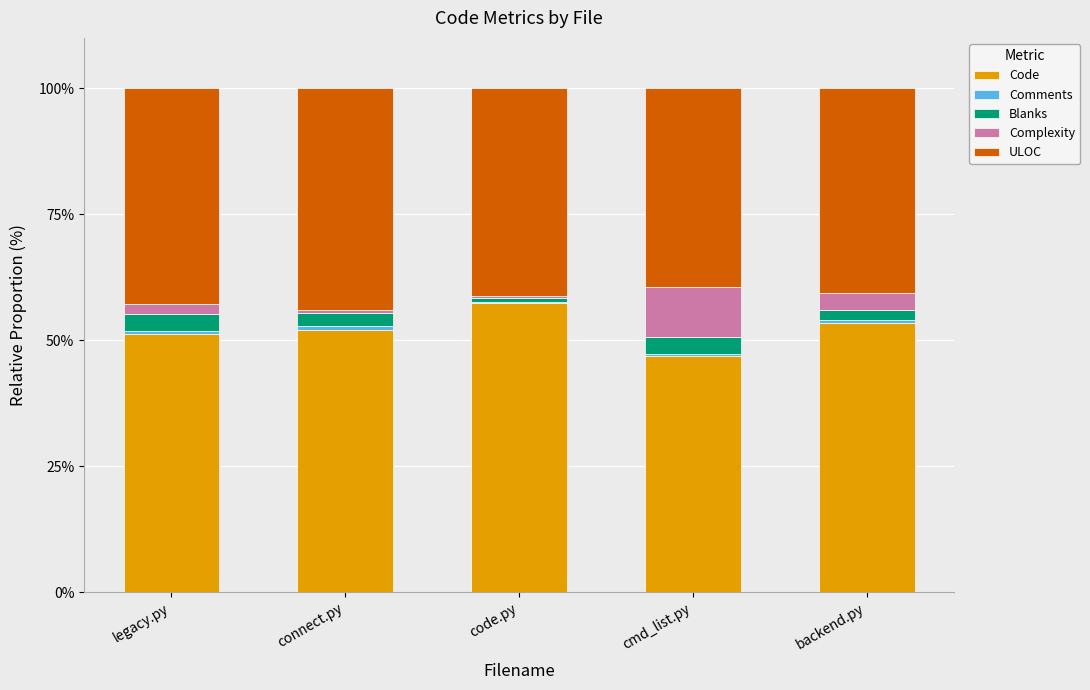

At which label does Code reach its peak?

code.py